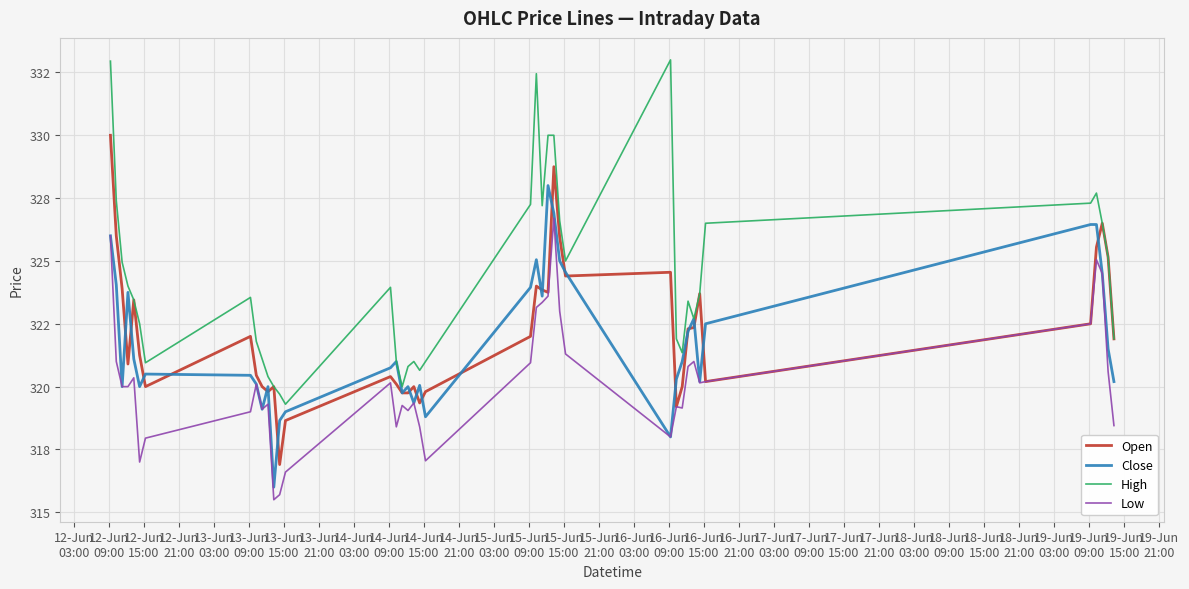

Does the chart have visible grid lines?

Yes